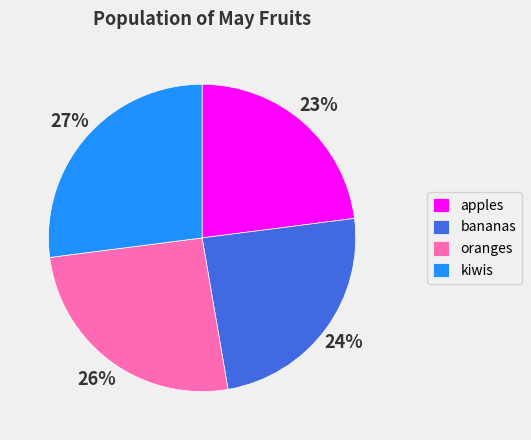

Is it true that oranges is 17% of the pie?

False